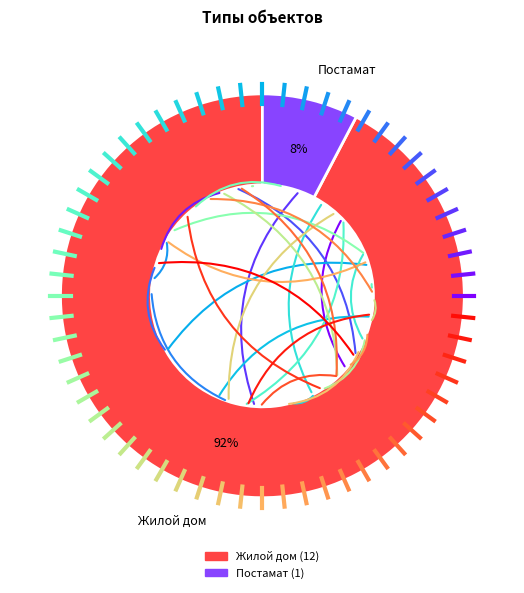

Rank the categories by value from highest to lowest.

Жилой дом, Постамат